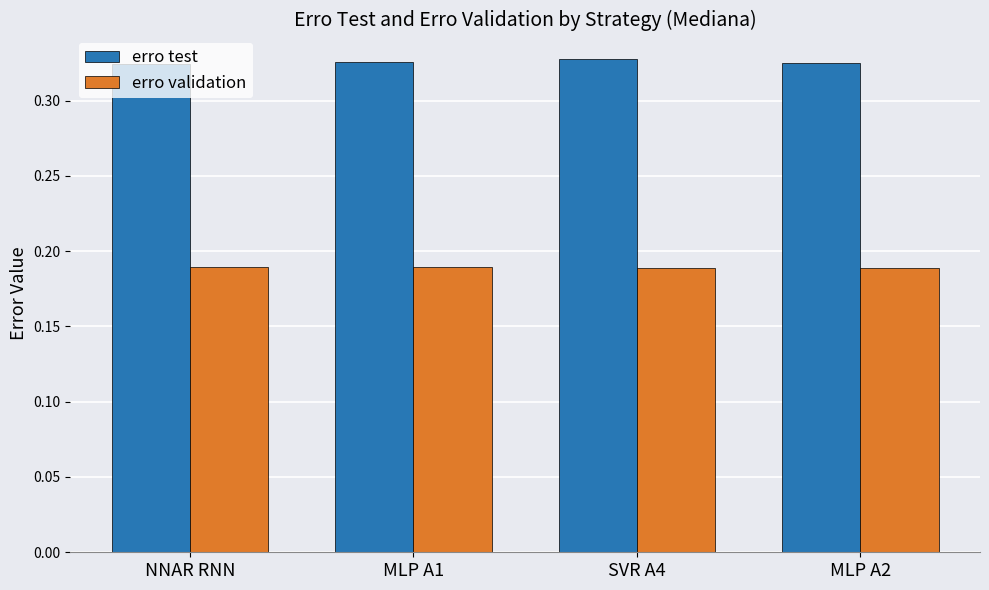

List the series in order of their peak value, highest first.

erro test, erro validation